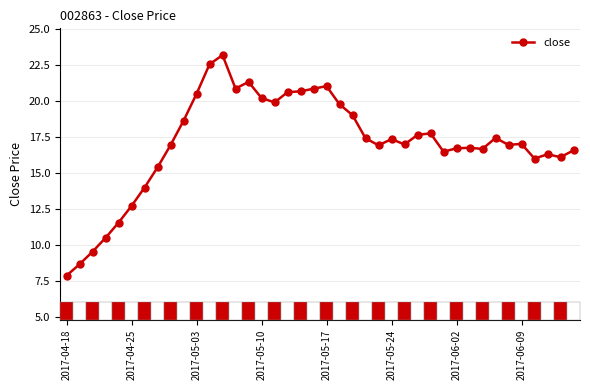

What is the difference between the maximum and minimum values?

15.3